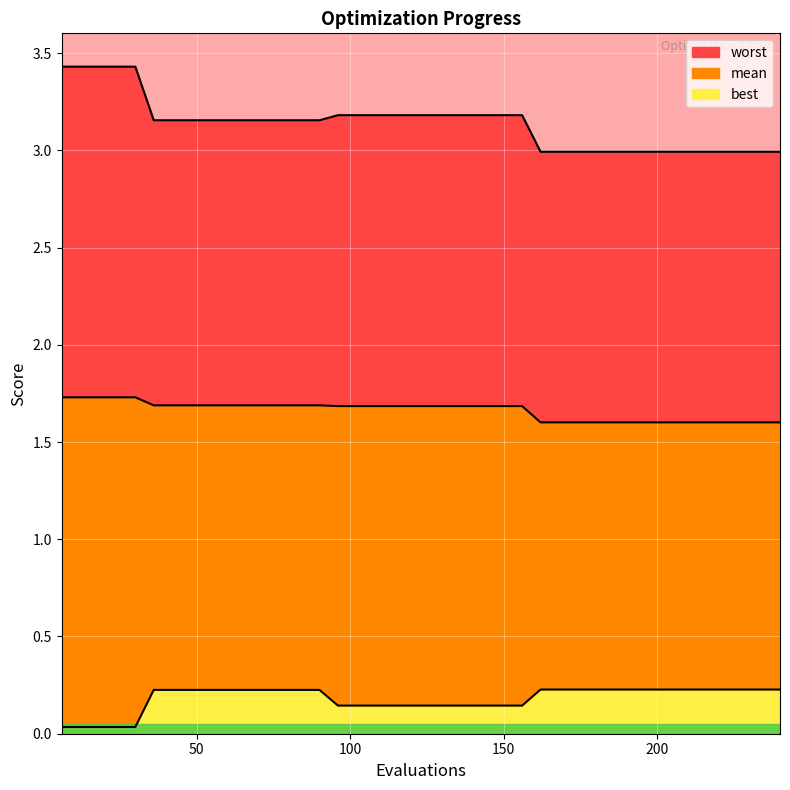

Is it true that best equals 0.1 at 39?

False